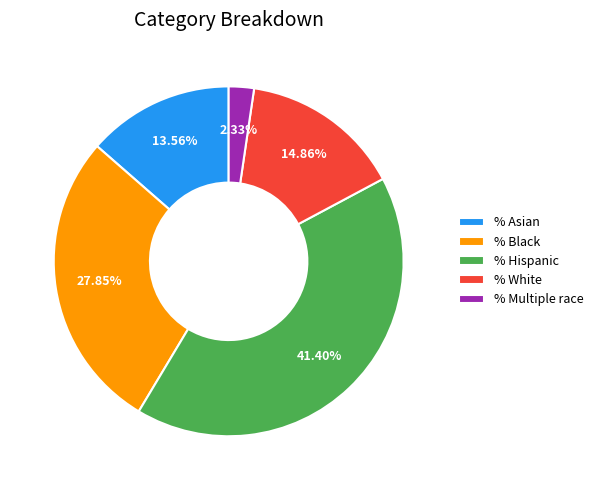

The % Hispanic slice represents 41% of the pie. True or false?

True